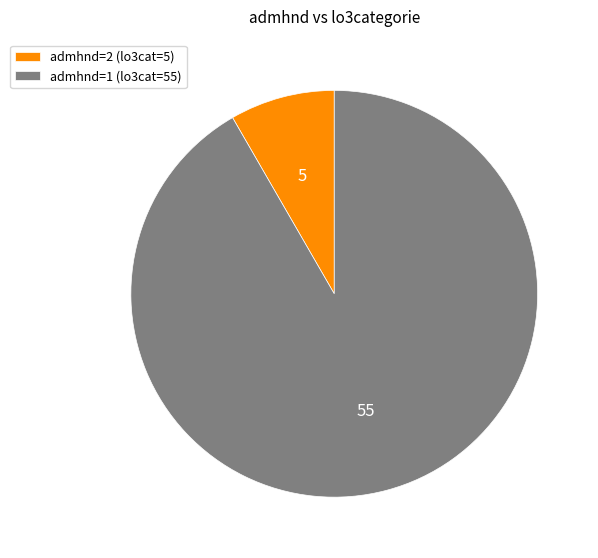

Combined, do admhnd=2 (lo3cat=5) and admhnd=1 (lo3cat=55) account for over 50%?

Yes